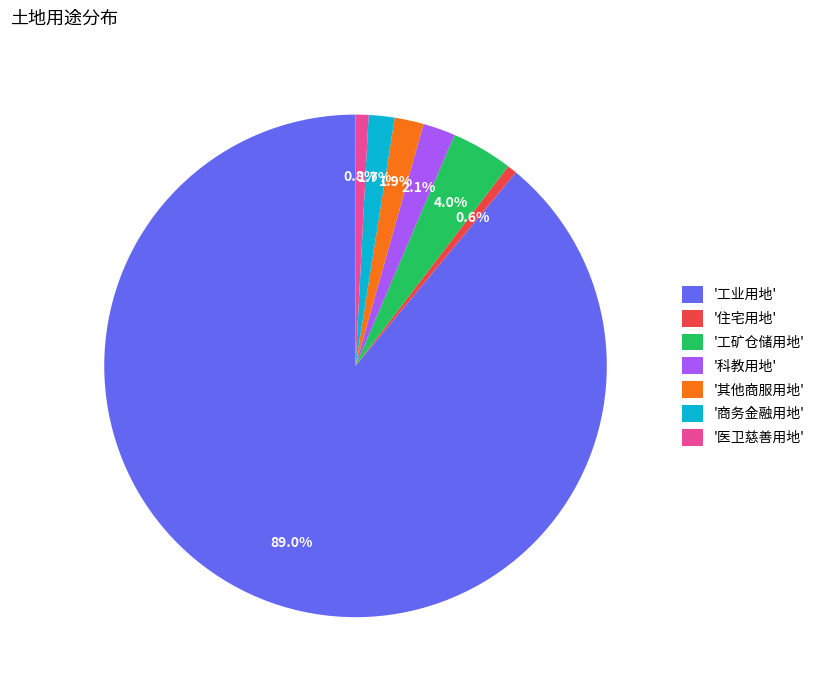

What is the majority slice?

'工业用地'